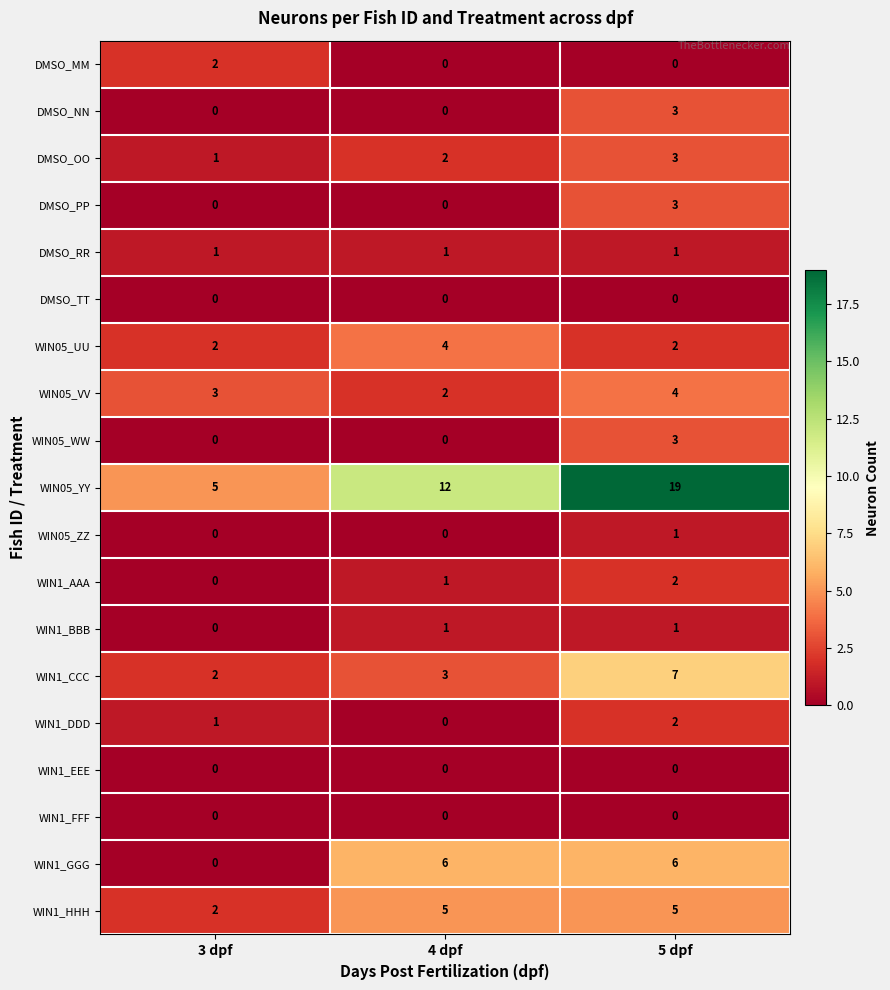

At which category is the sum across all series the highest?

5 dpf